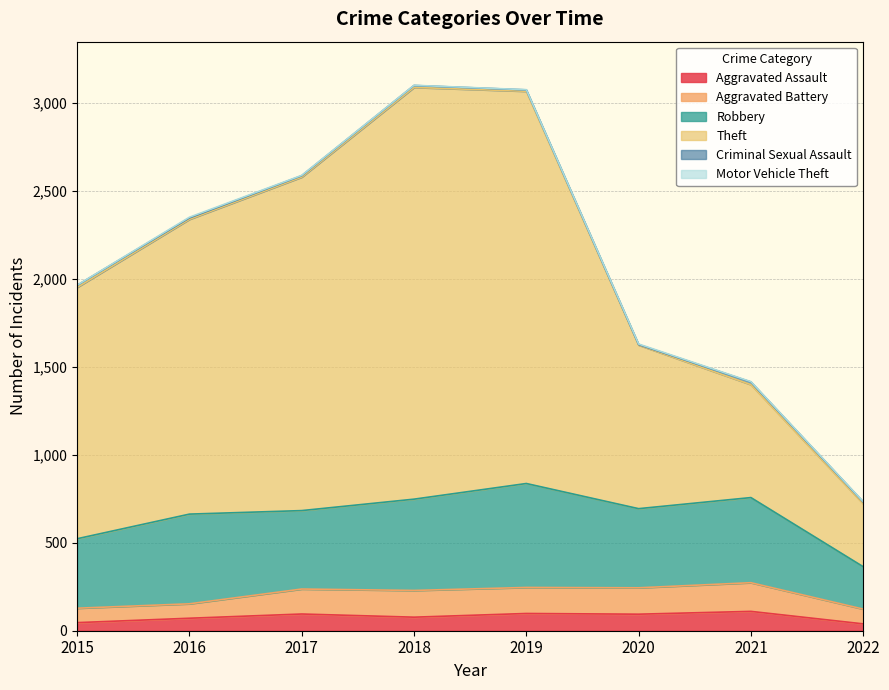

What is the total value across all series at 2022?

734